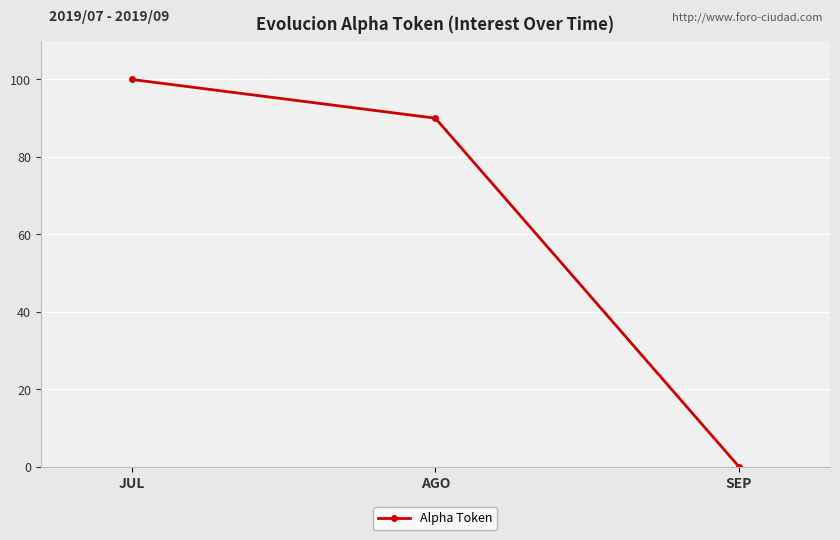

What is the average value?

63